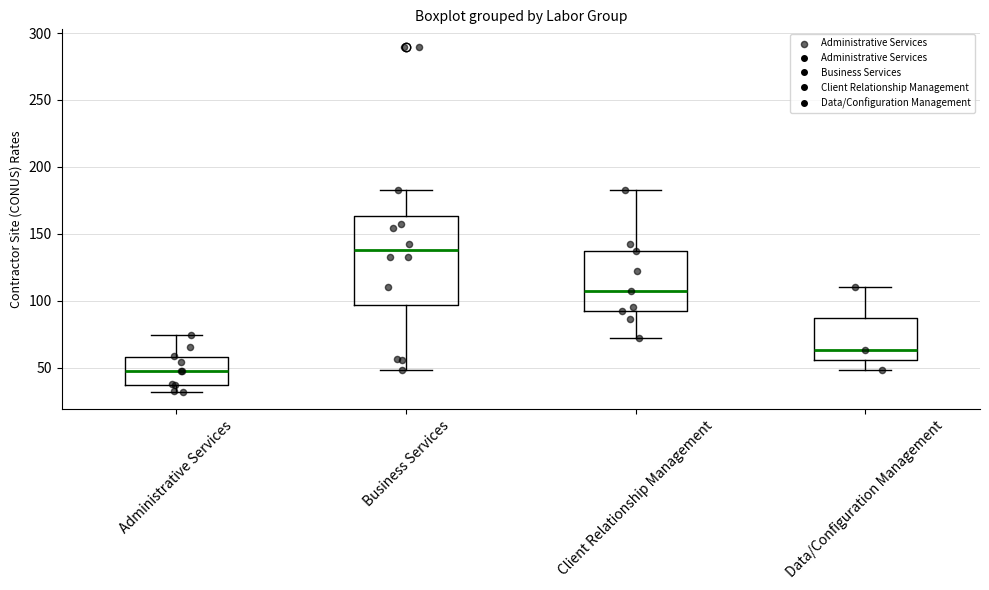

Reading left to right, read every box against the y-axis: the position of its median line, the range the box covers, and the ends of its whiskers. The values are not printed on the chart, so give them approximately, as read against the axis.

Administrative Services: median 50, box 35 to 60, whiskers 30 to 75
Business Services: median 140, box 95 to 165, whiskers 50 to 180
Client Relationship Management: median 105, box 90 to 135, whiskers 70 to 185
Data/Configuration Management: median 65, box 55 to 85, whiskers 50 to 110